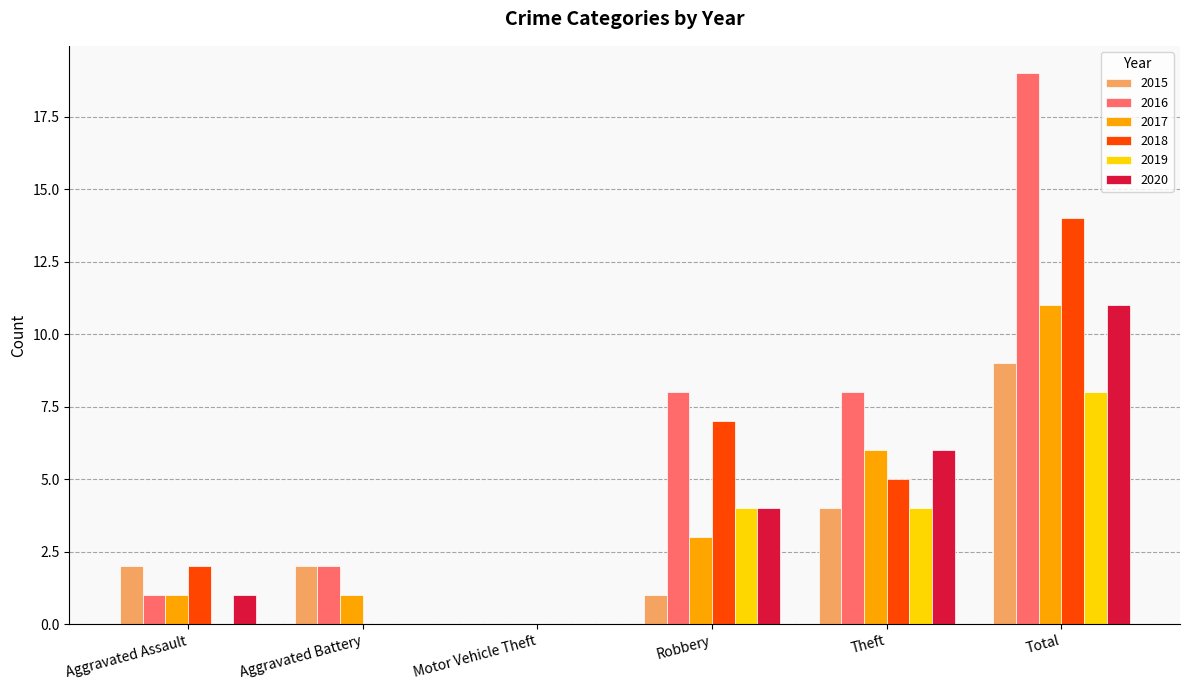

What is the total value across all series at Aggravated Assault?

7